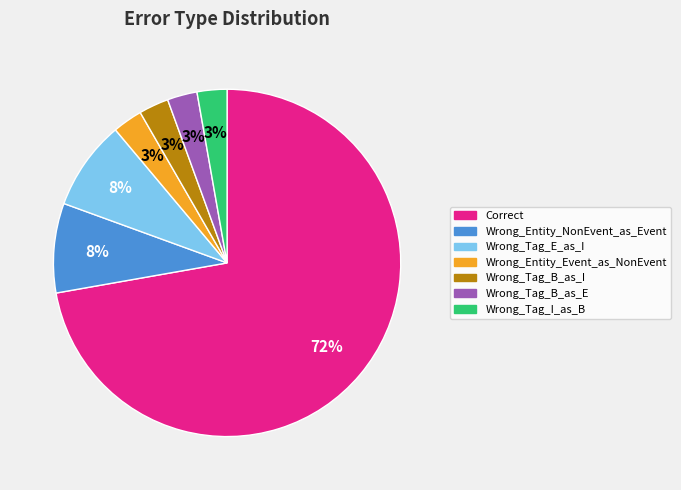

Do Wrong_Tag_I_as_B and Wrong_Tag_B_as_E together represent more than half of the pie?

No